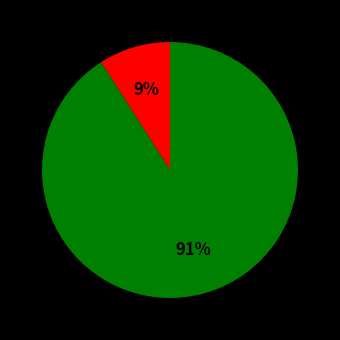

Is there a majority slice in this chart?

Yes